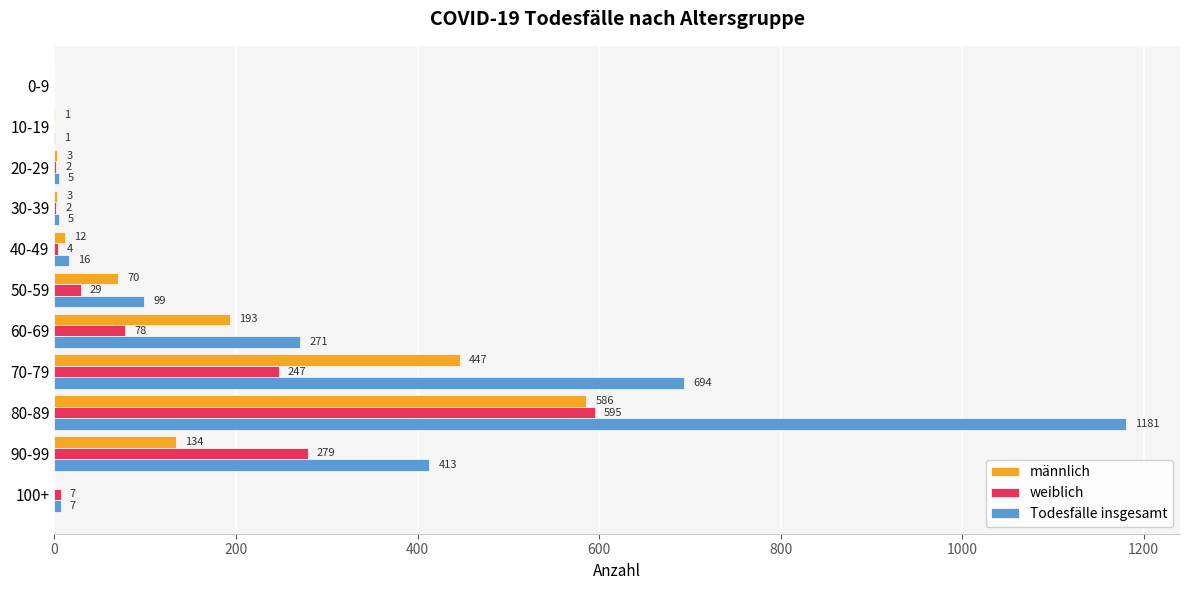

How many categories are shown in the chart?

11